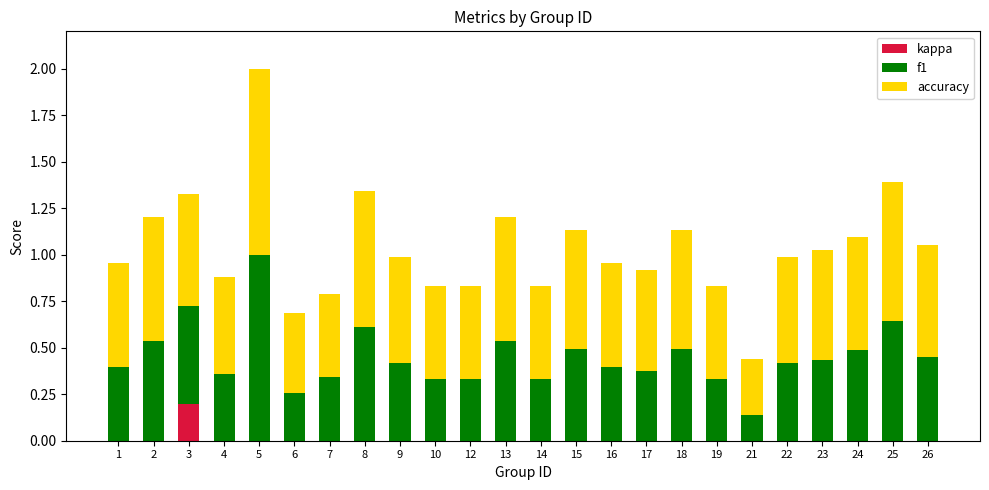

The kappa series shows 0.0 at 15. True or false?

True